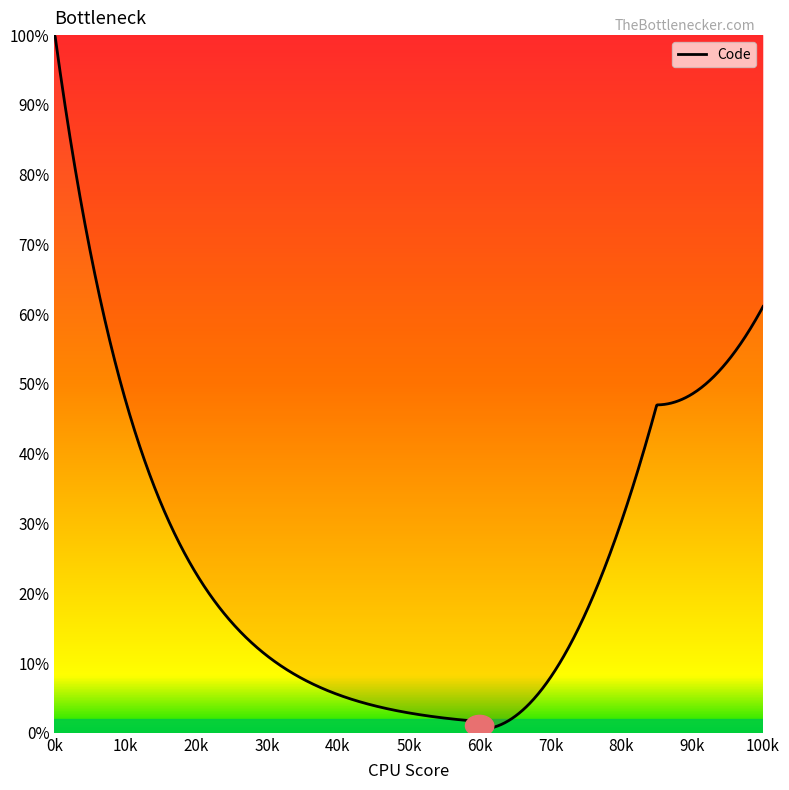

What is the difference between the maximum and minimum values?

99.5